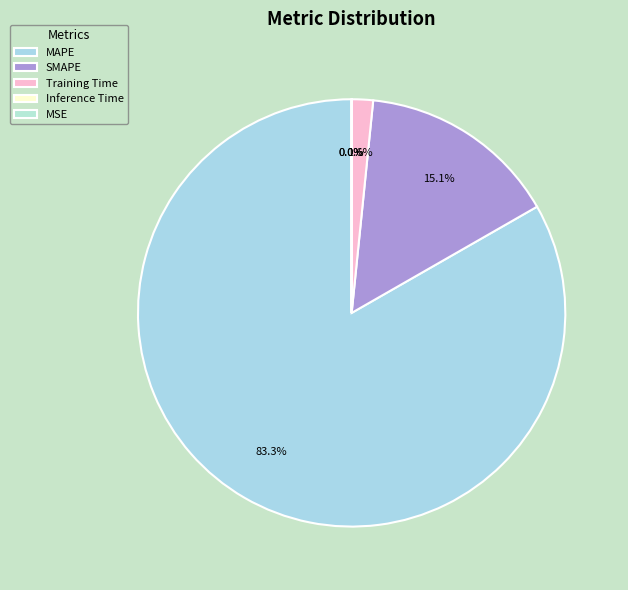

To the nearest percent, what is the combined percentage of MAPE and Inference Time?

83%